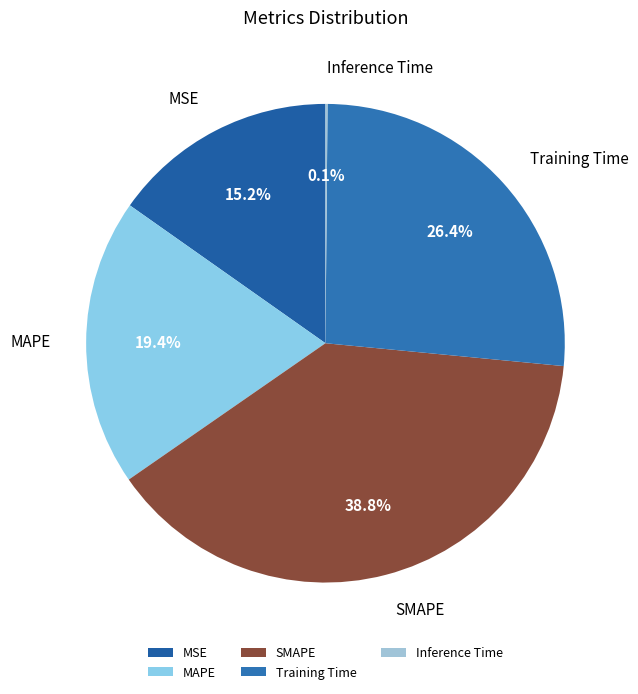

To the nearest percent, what is the difference between the MAPE and SMAPE slice percentages?

19%